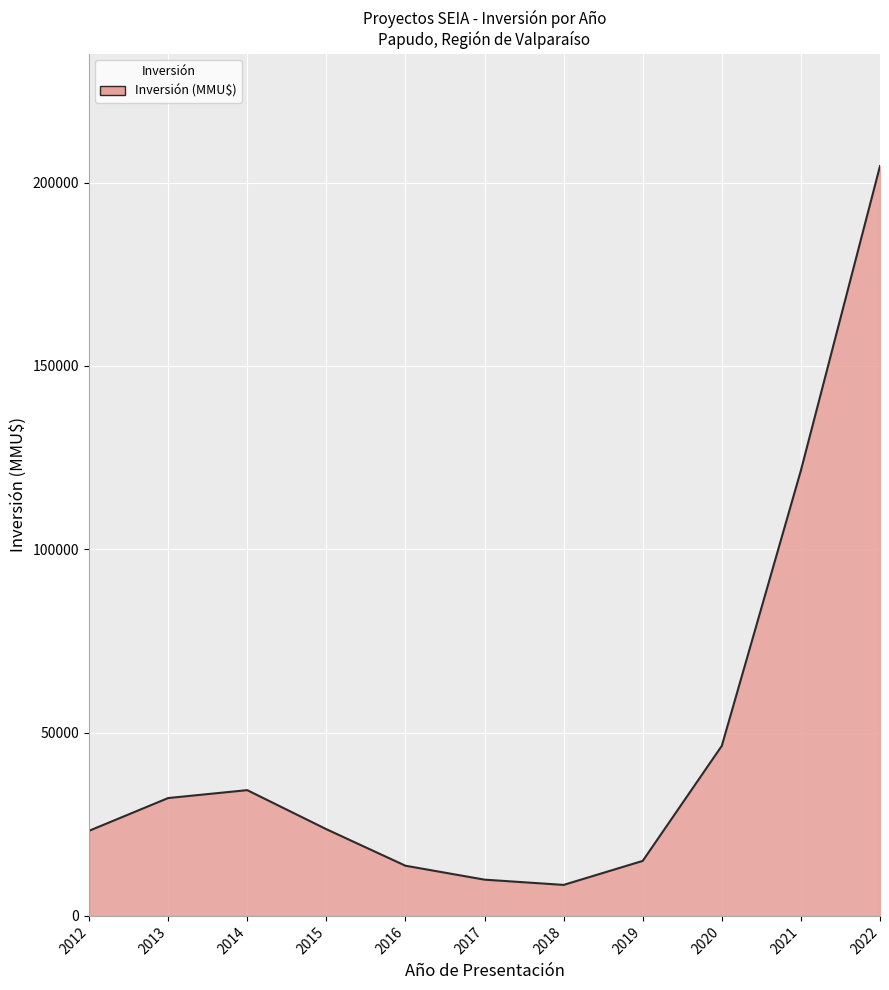

What is the ratio of the value at 2021 to the value at 2018?

14.4